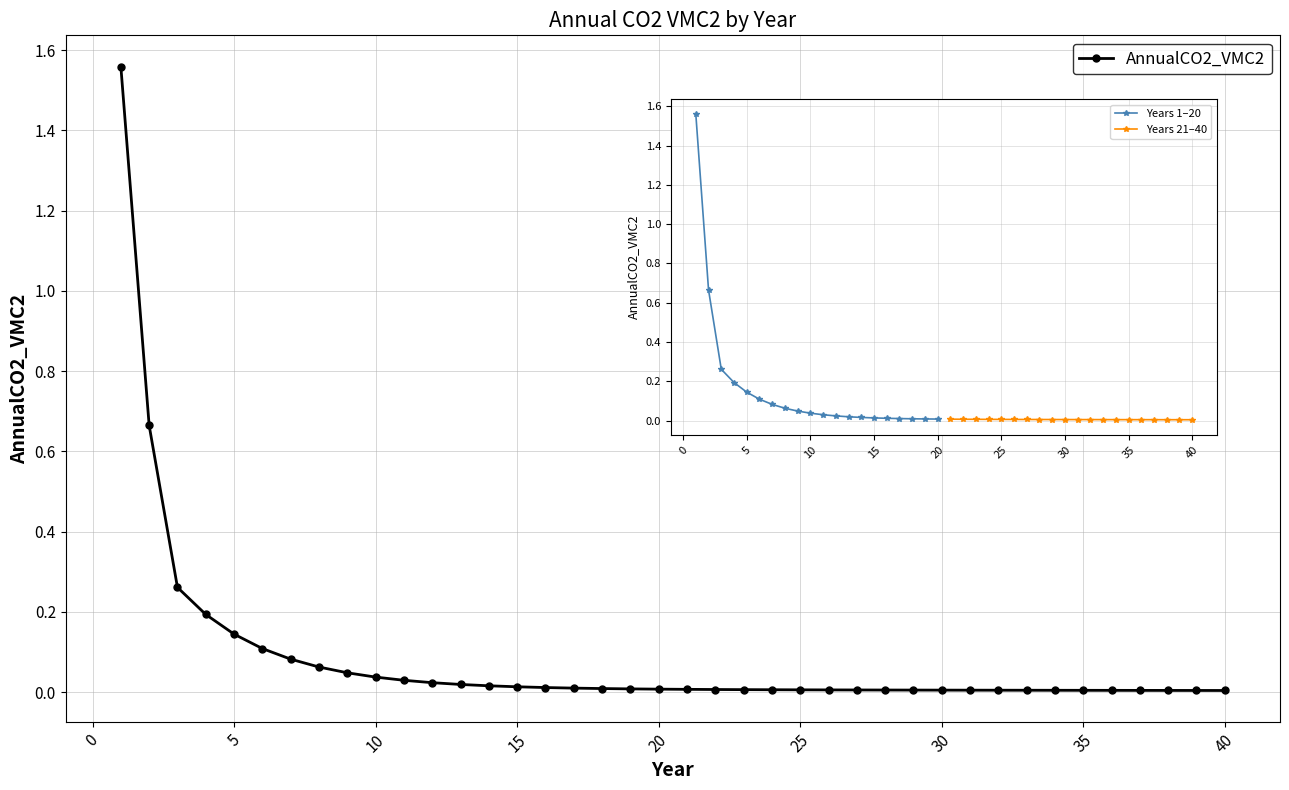

How many lines are shown in the chart?

1